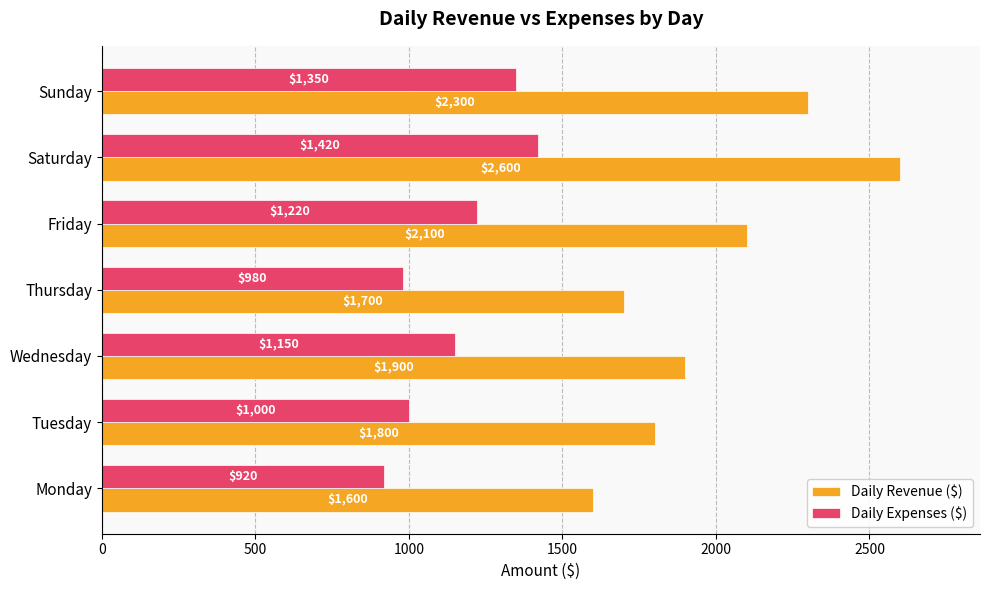

Is it true that Daily Revenue ($) equals 3761 at Friday?

False